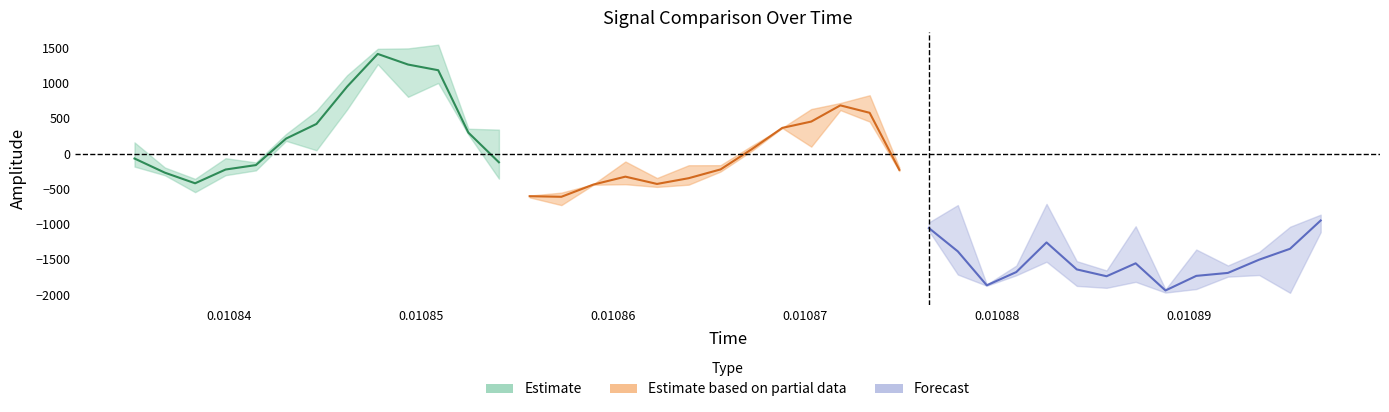

What is the total value across all series at 33?

-4667.1